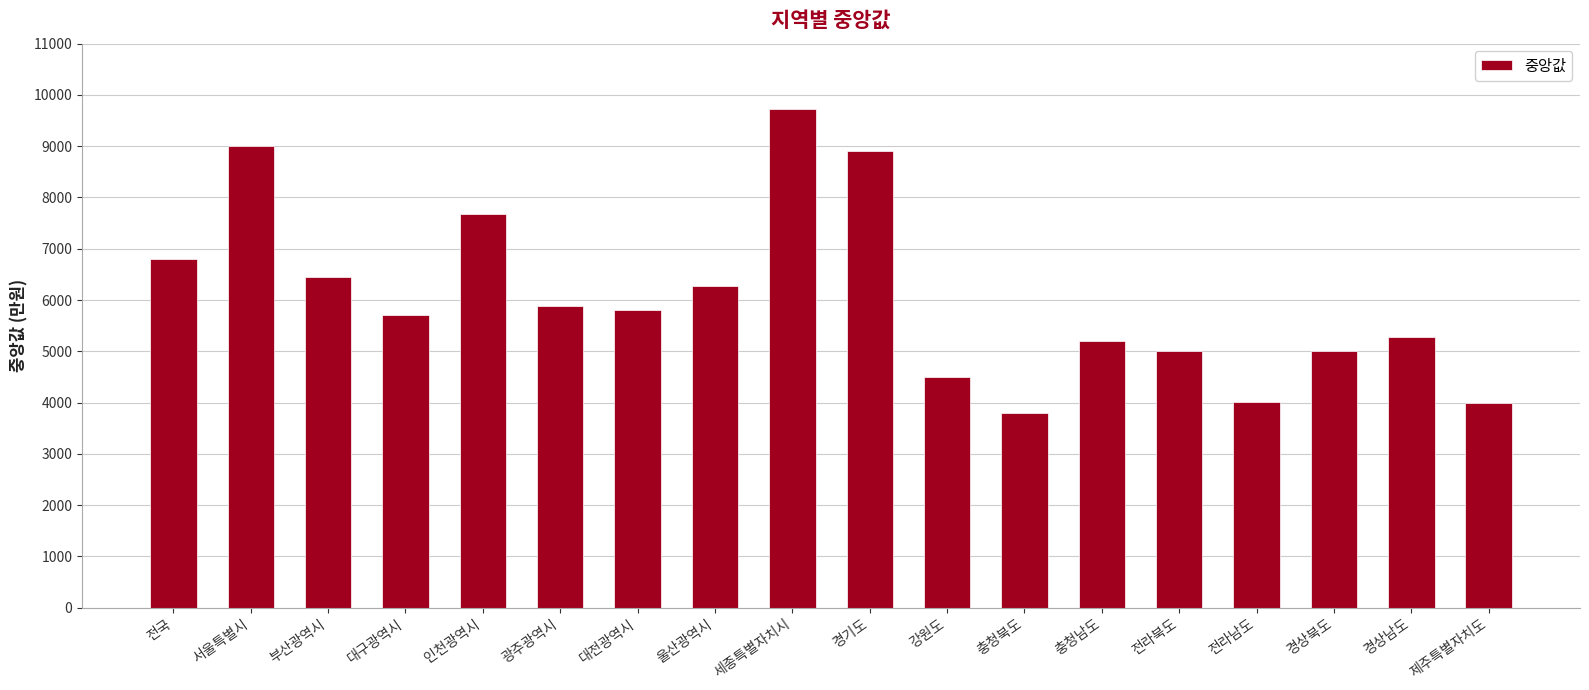

What is the difference between the values at 전국 and 전라남도?

2772